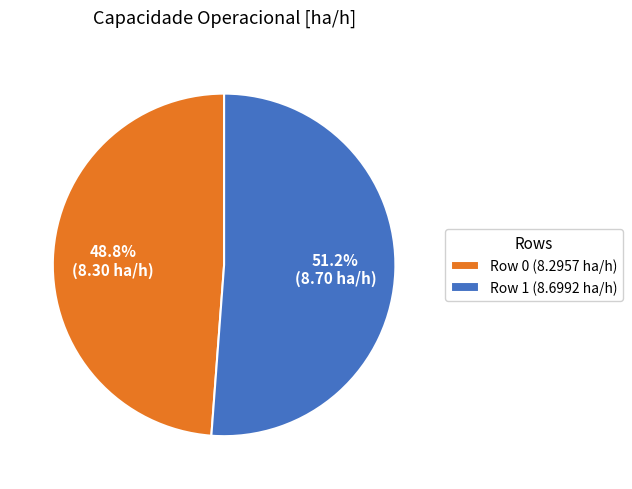

To the nearest percent, what is the average slice percentage?

50%